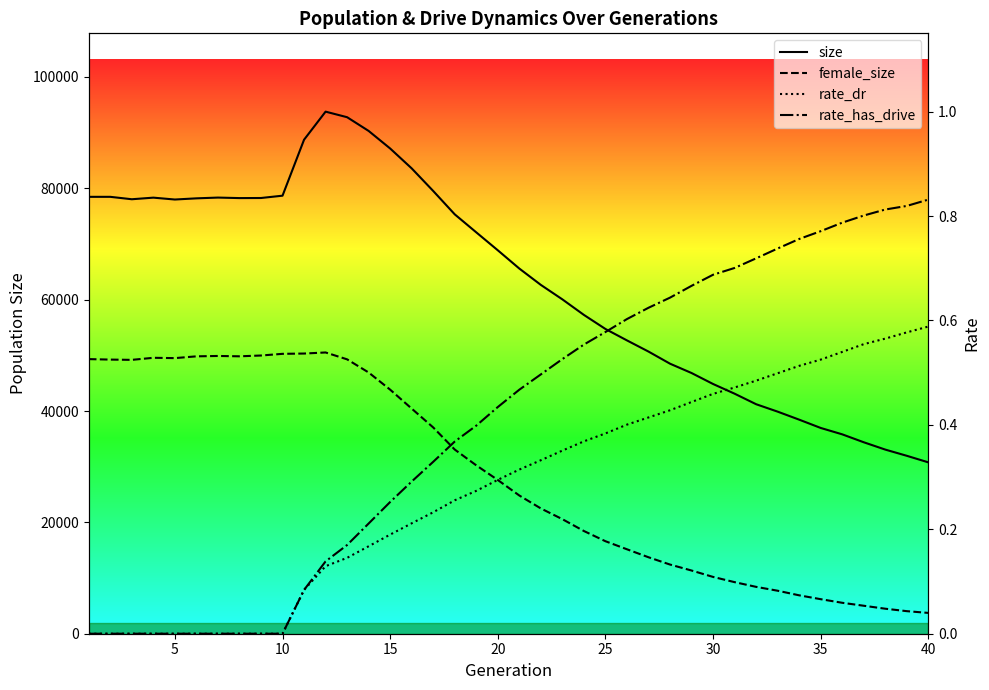

What is the highest value of the rate_dr series?

0.6